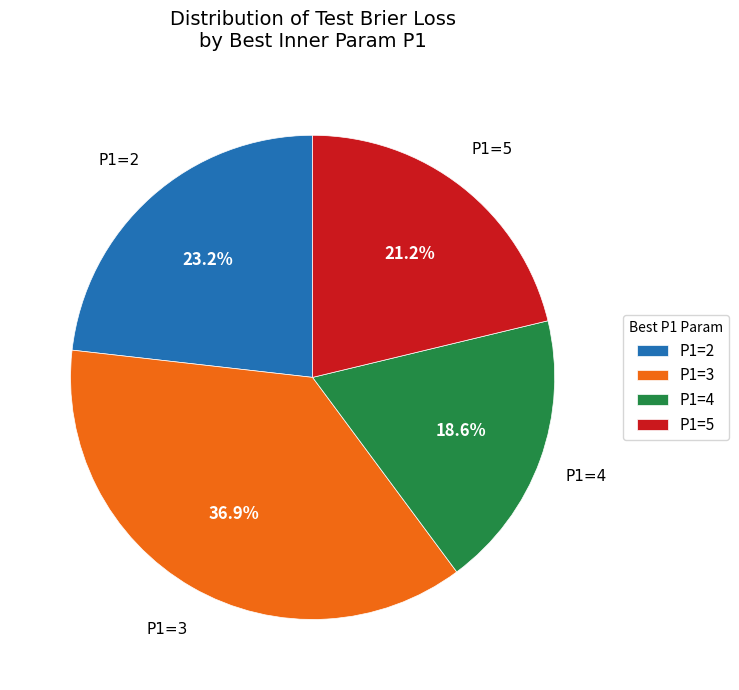

How much of the chart is everything except P1=4?

81.4%